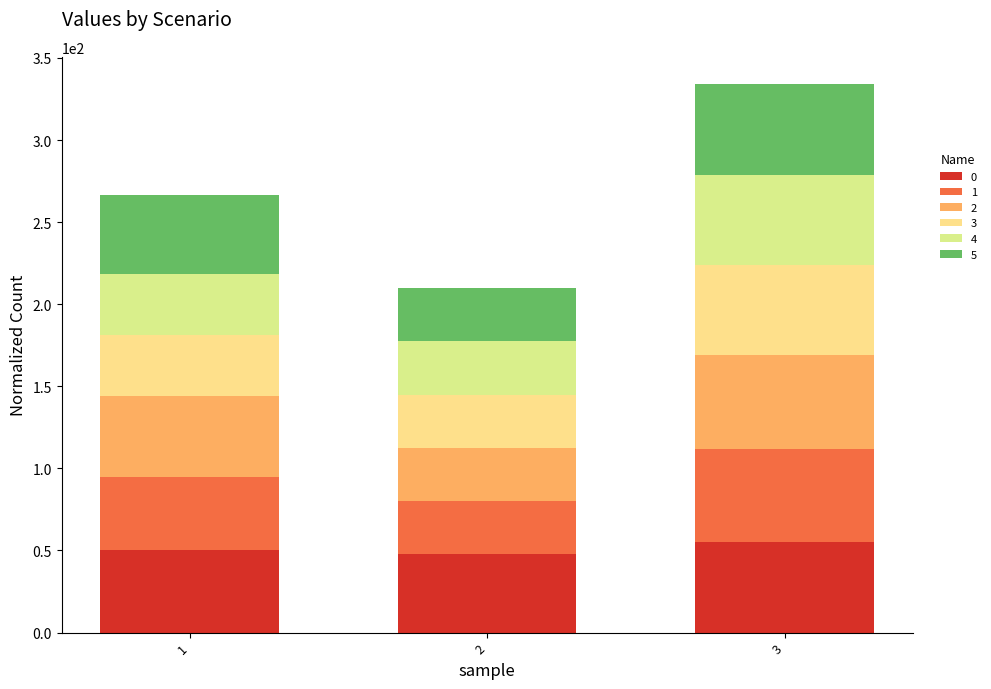

What is the difference between the 3 values at 3 and 2?

22.6